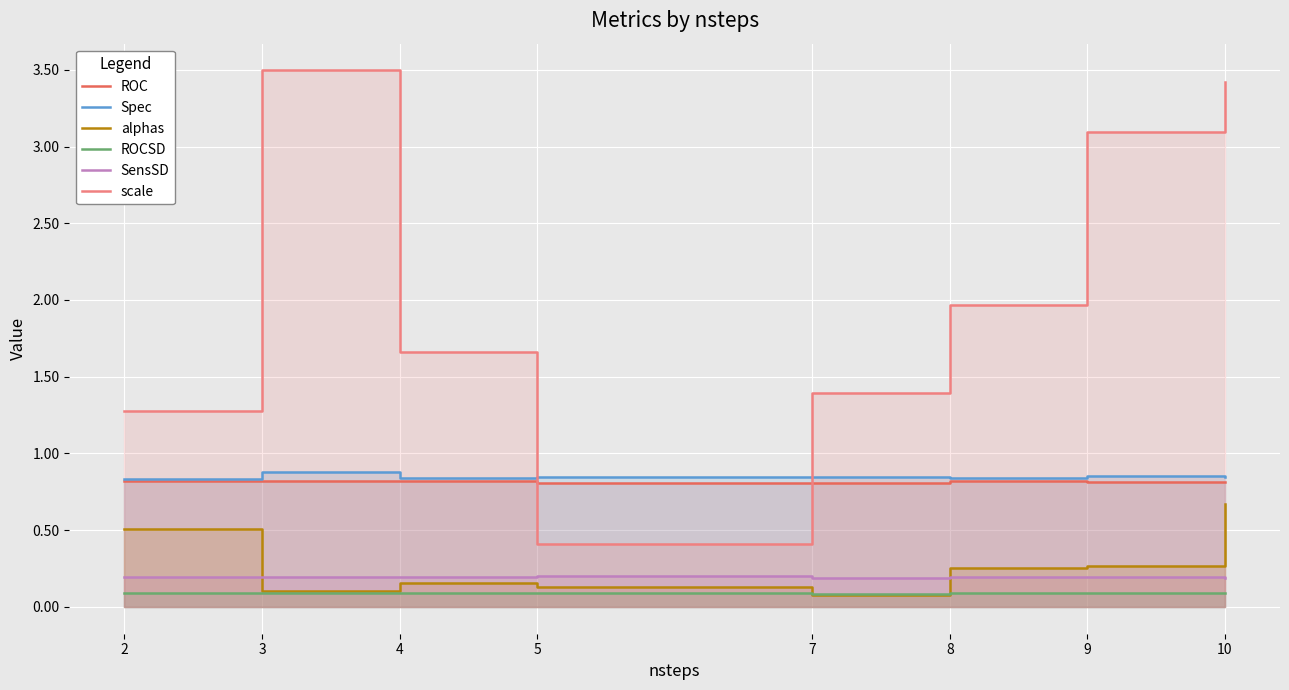

Which series has the largest range (max minus min)?

scale